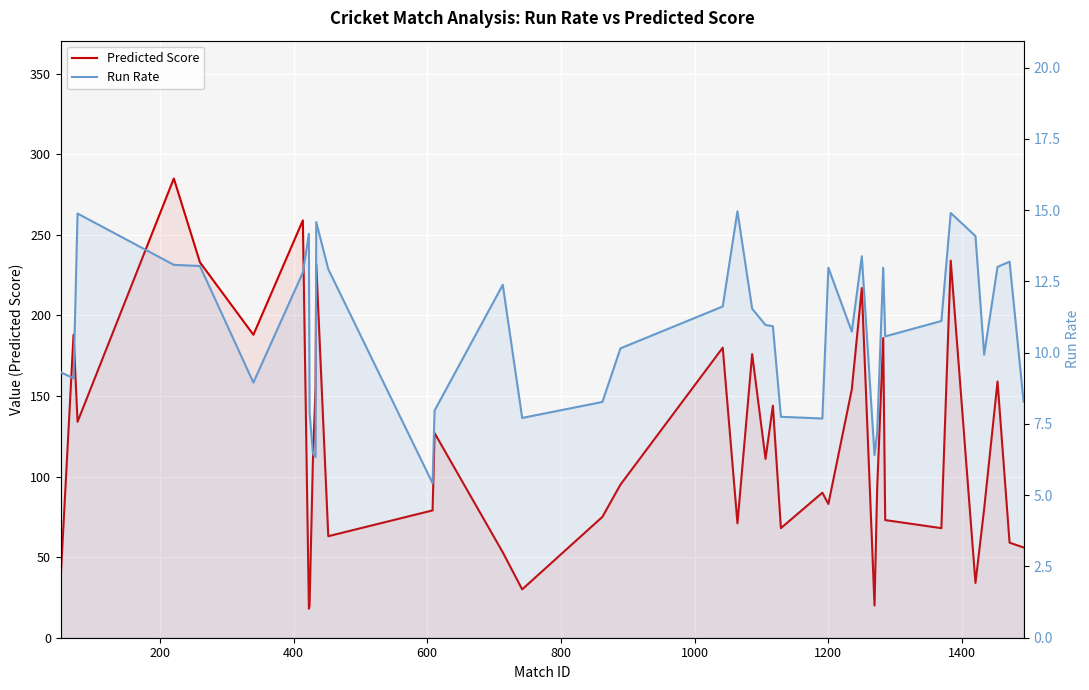

At how many categories does at least one series exceed 14?

40